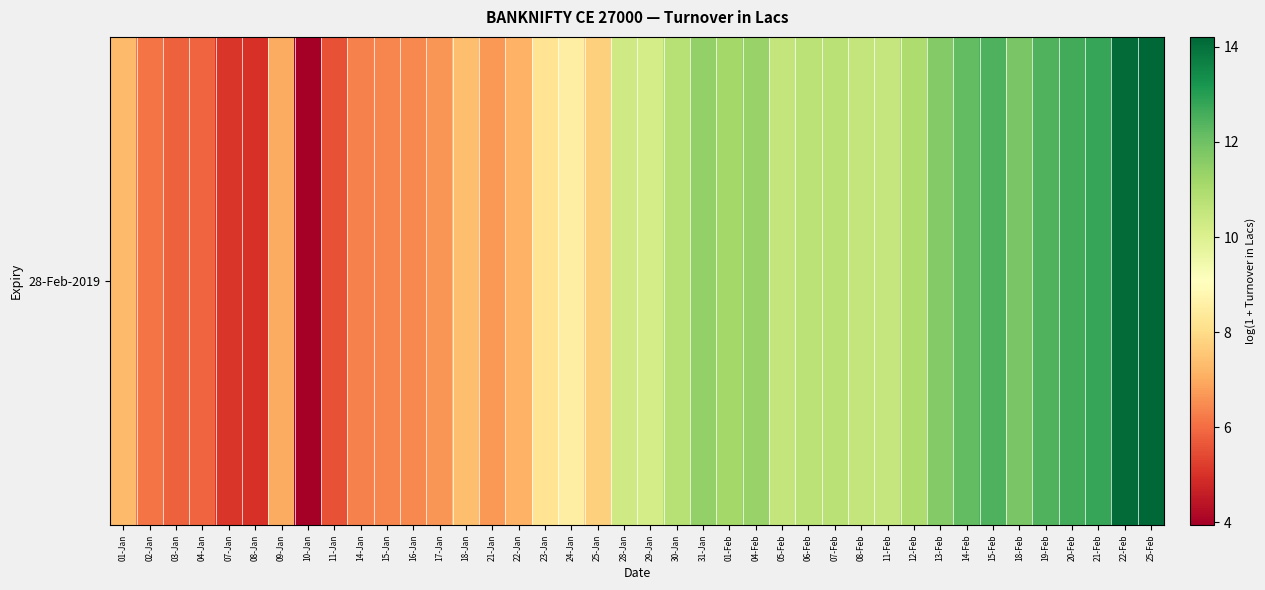

How many data points are less than 10?

19